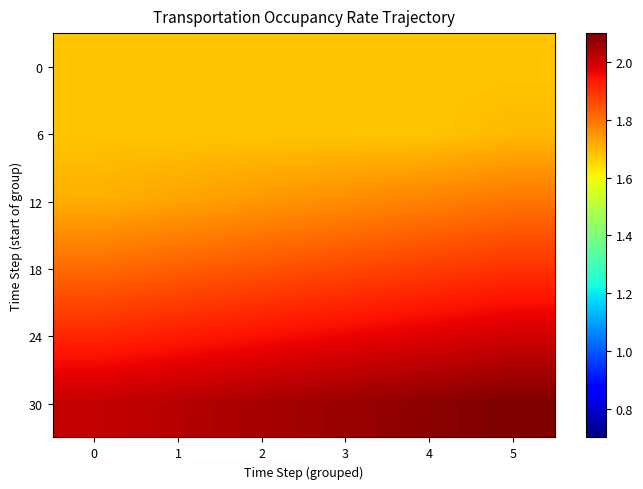

How many categories are shown in the chart?

6